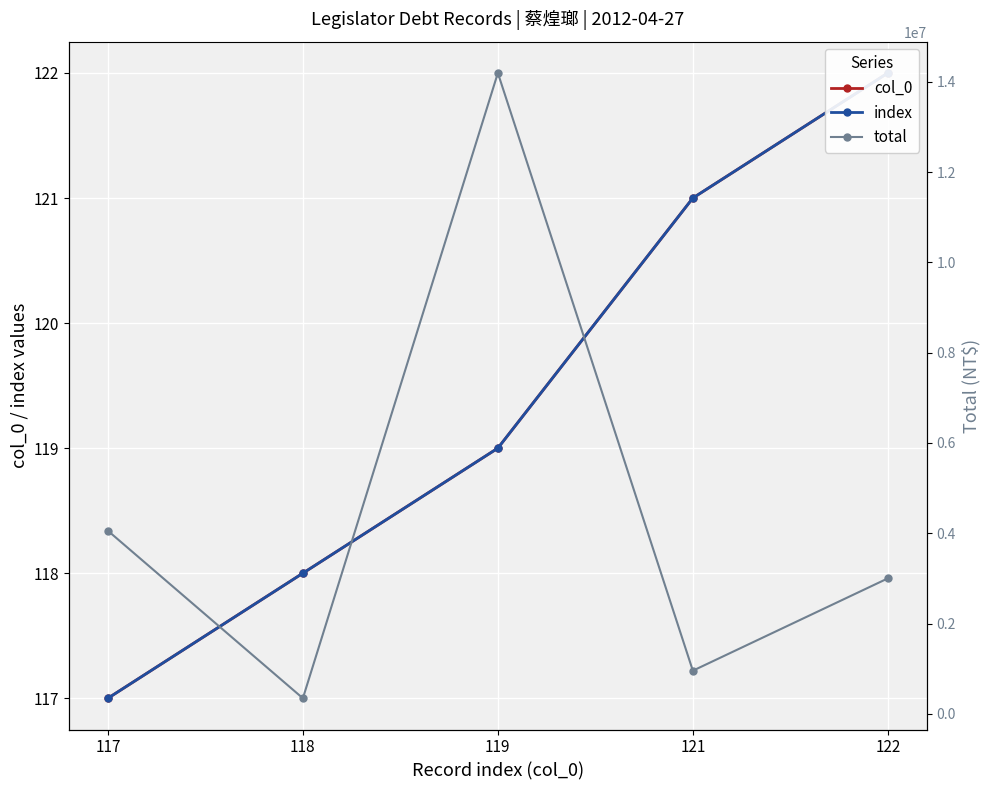

Which series changed the most between 119 and 122?

total